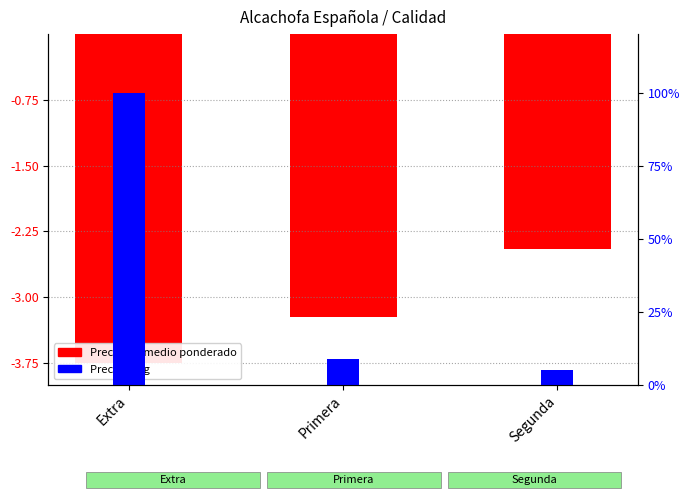

What position from the right is Segunda?

1